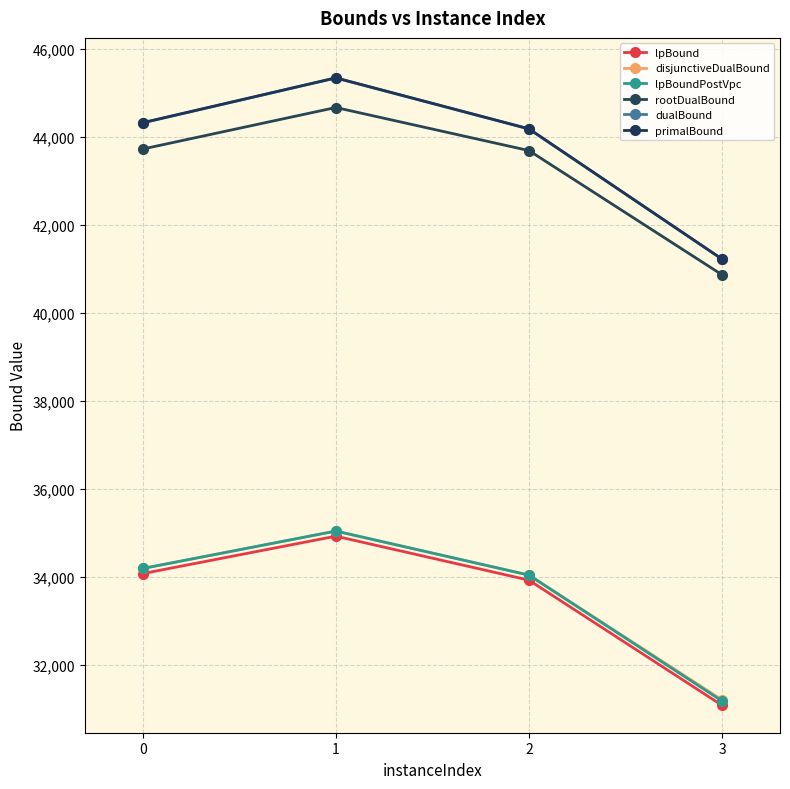

At how many categories does at least one series exceed 44322?

1